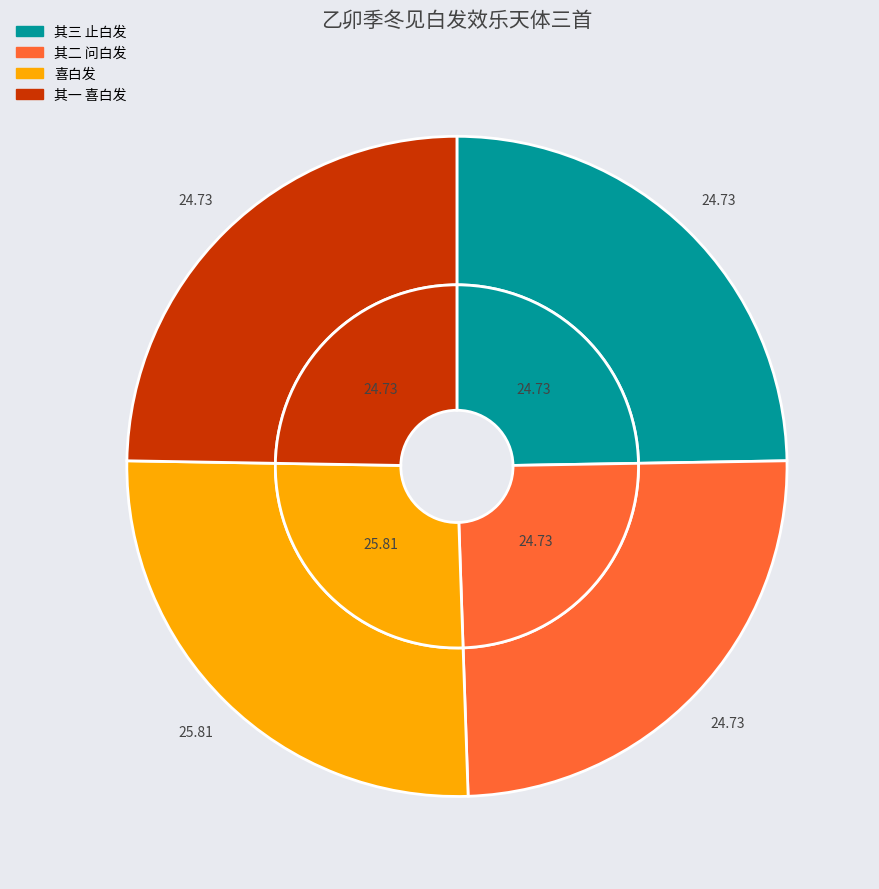

Rank the categories by value from highest to lowest.

乙卯季冬见白发效乐天体三首 喜白发, 乙卯季冬见白发效乐天体三首 其三 止白发, 乙卯季冬见白发效乐天体三首 其二 问白发, 乙卯季冬见白发效乐天体三首 其一 喜白发